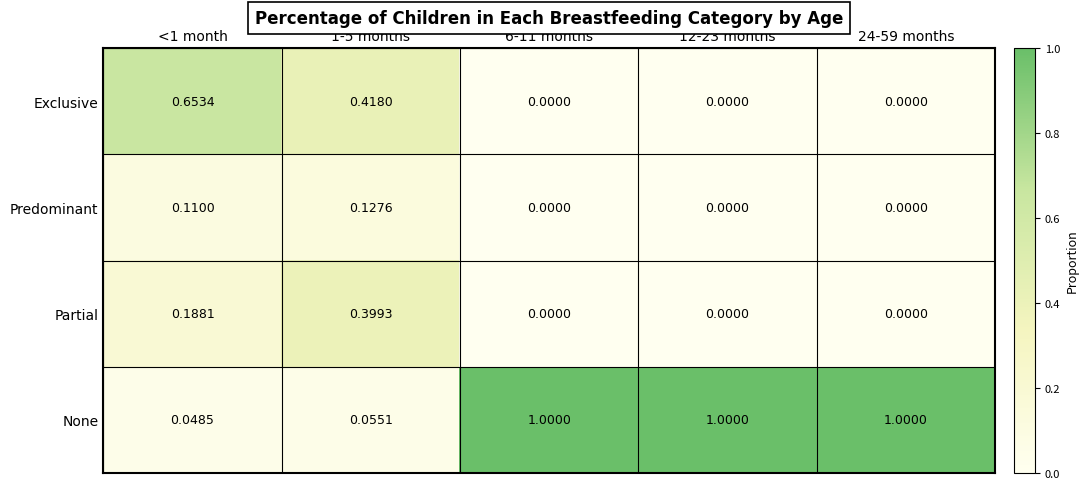

Which series has the largest range (max minus min)?

None